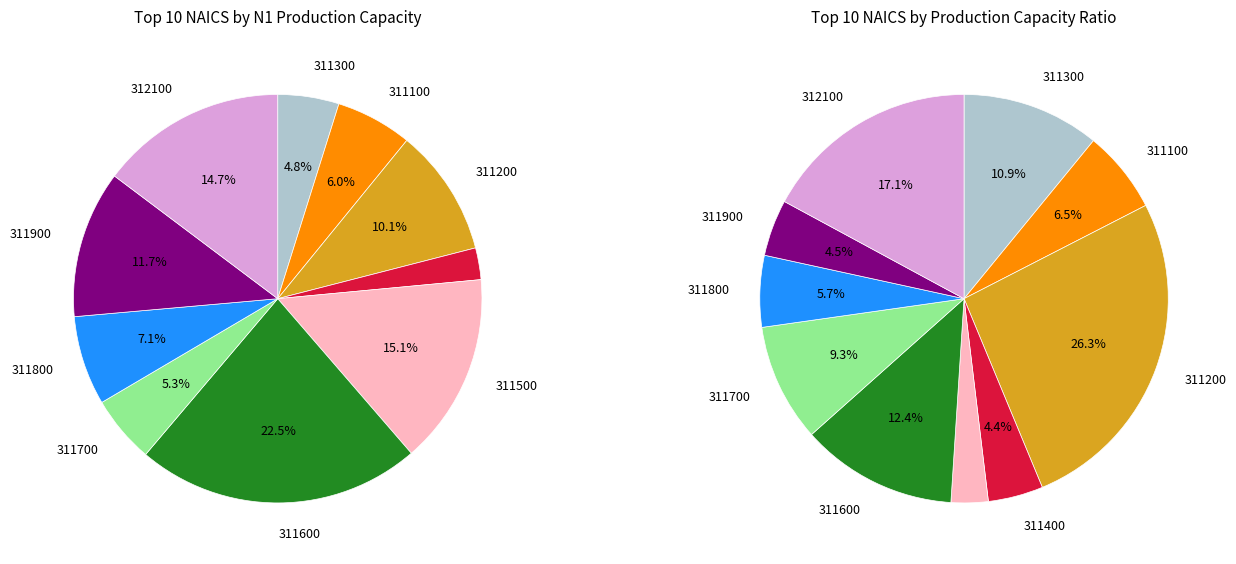

True or false: 311300 accounts for 5% of the total.

True